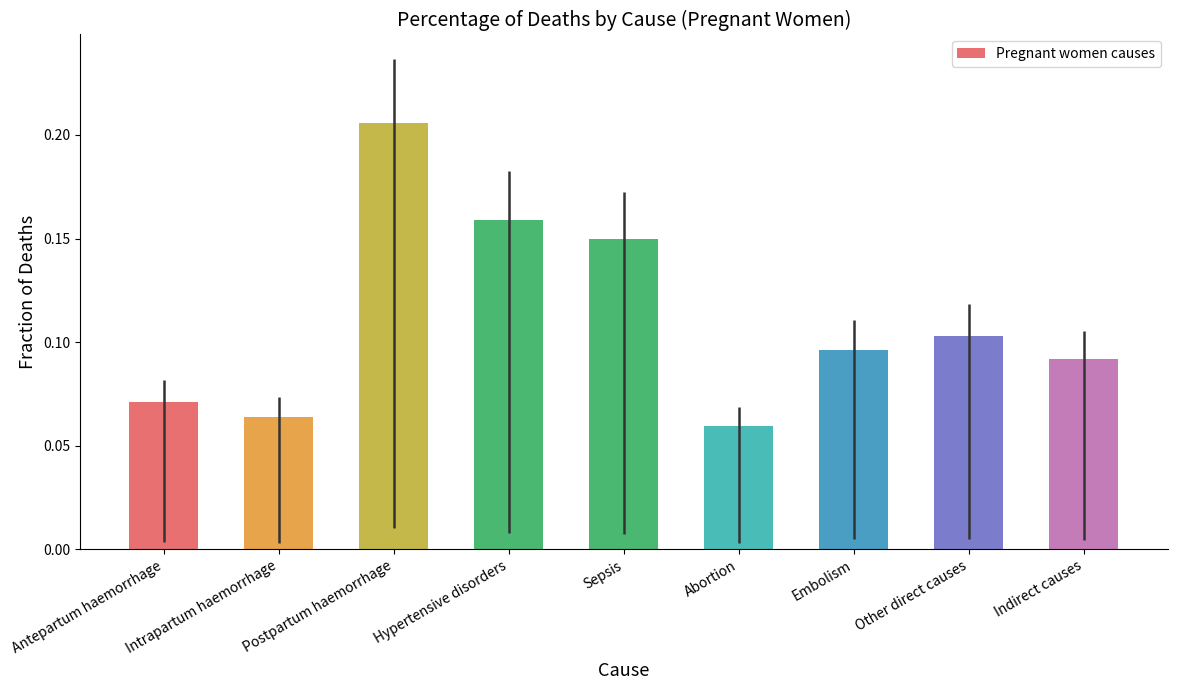

What is the label of the 8th bar from the right?

Intrapartum haemorrhage